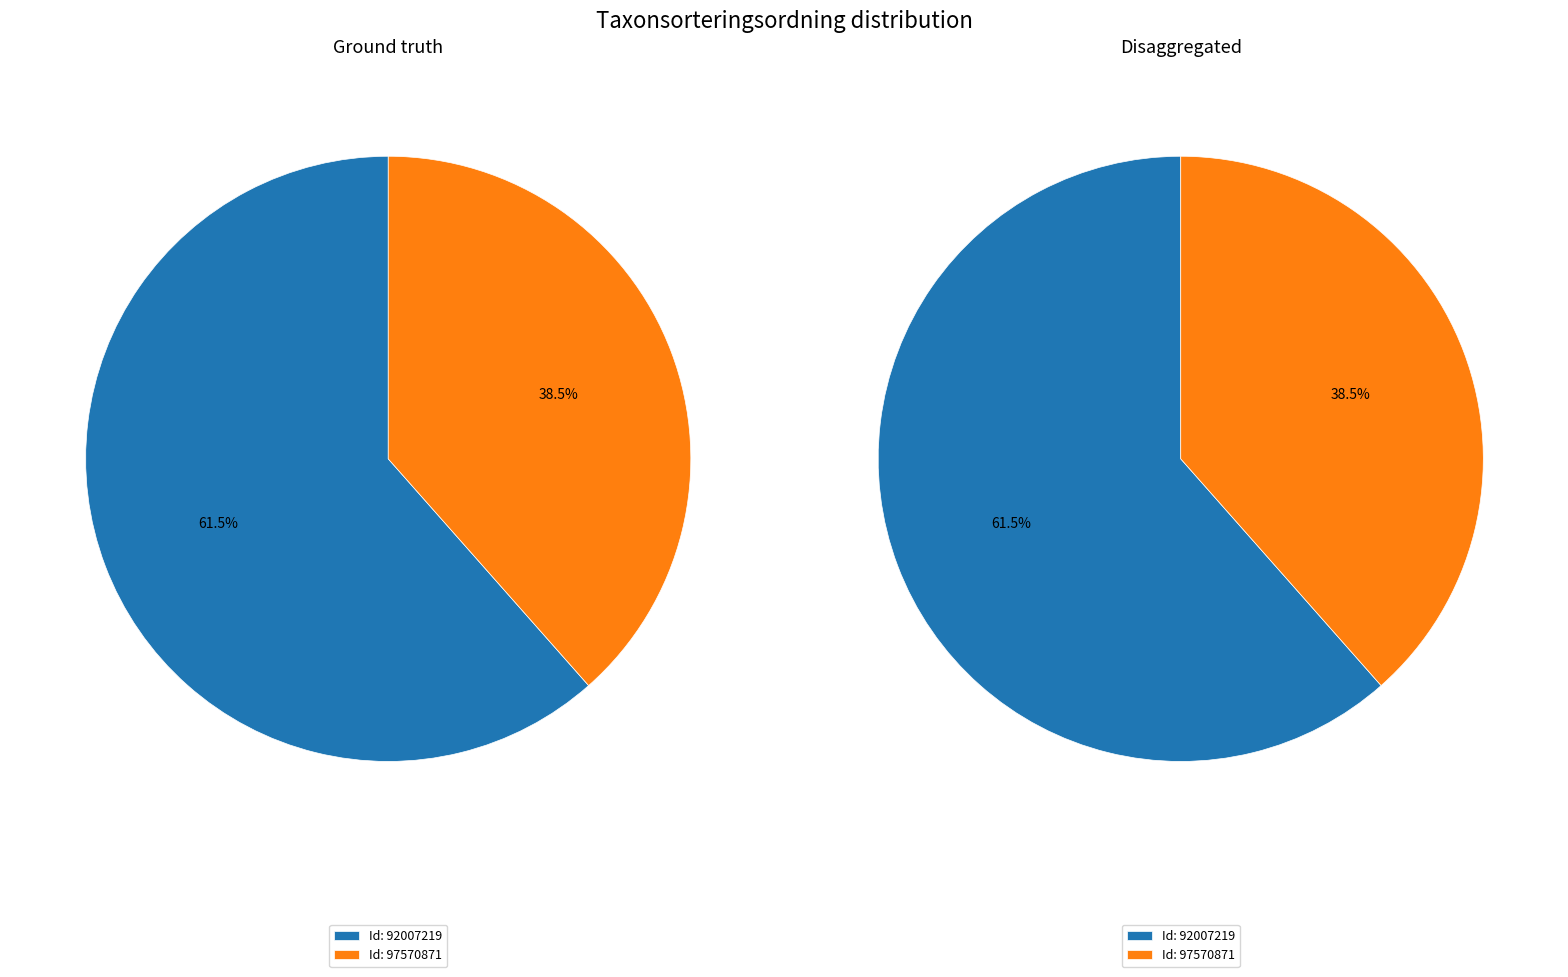

Which slice is the smallest?

97570871